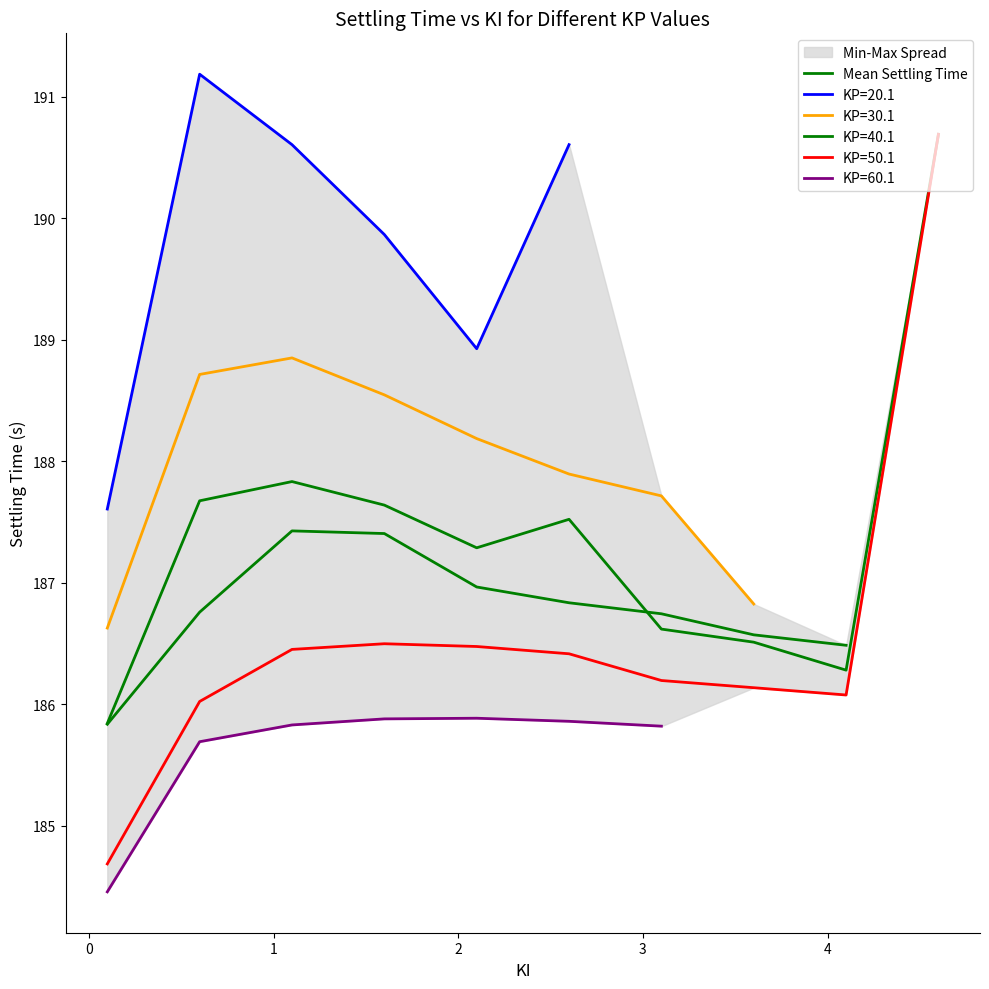

How many data points are above 187?

6